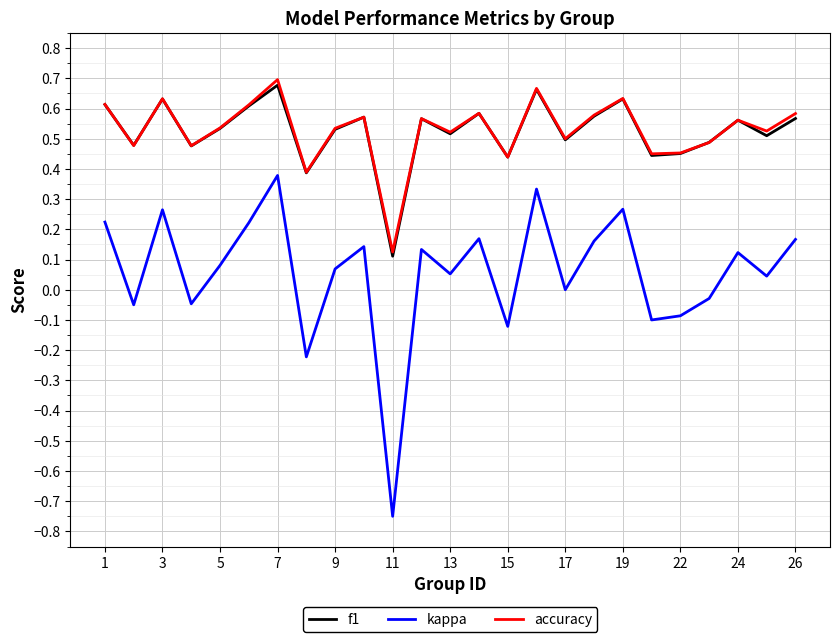

How many interior local valleys does the f1 series have?

9